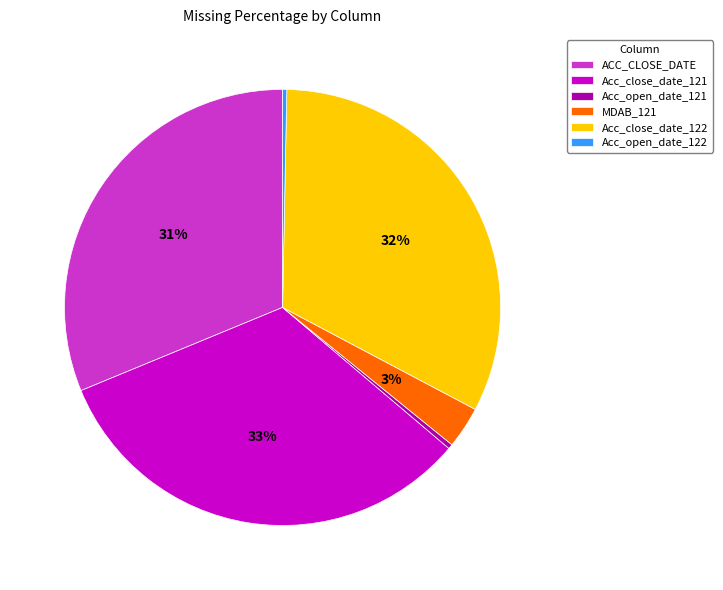

Between Acc_open_date_122 and Acc_close_date_121, which is larger?

Acc_close_date_121